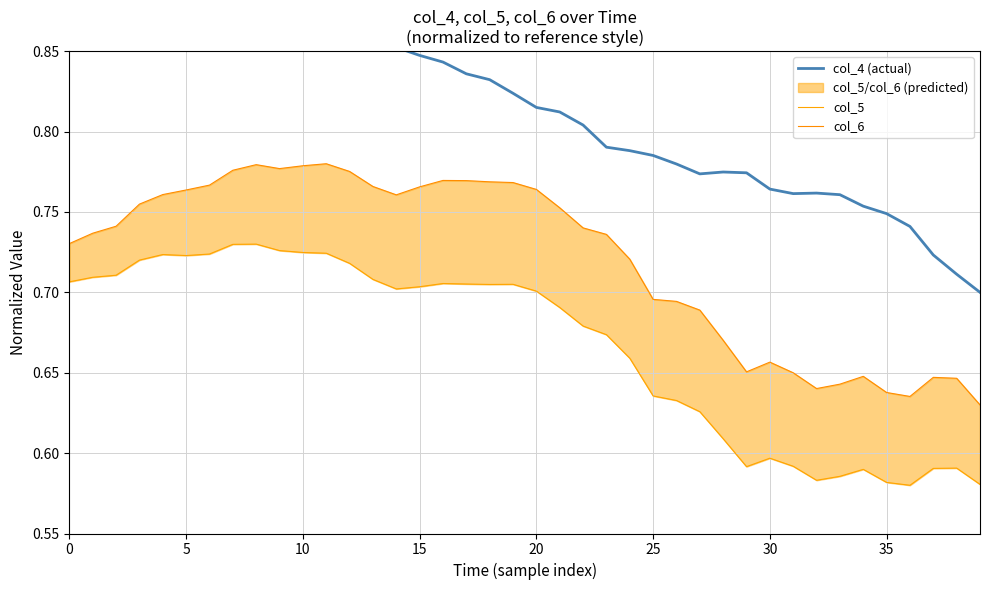

What is the label of the 23rd point from the right?

17